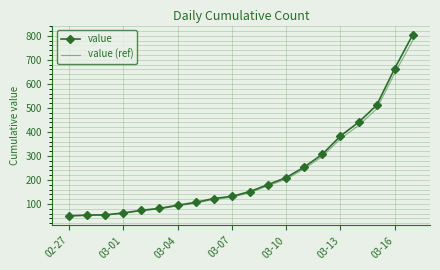

Which series has the widest spread of values?

value